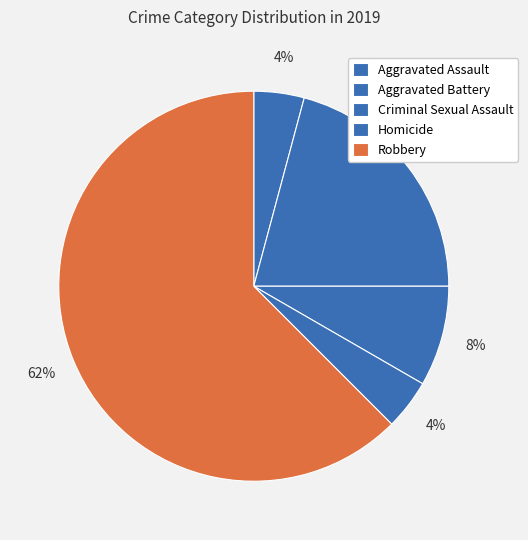

What is the largest slice in the pie chart?

Robbery